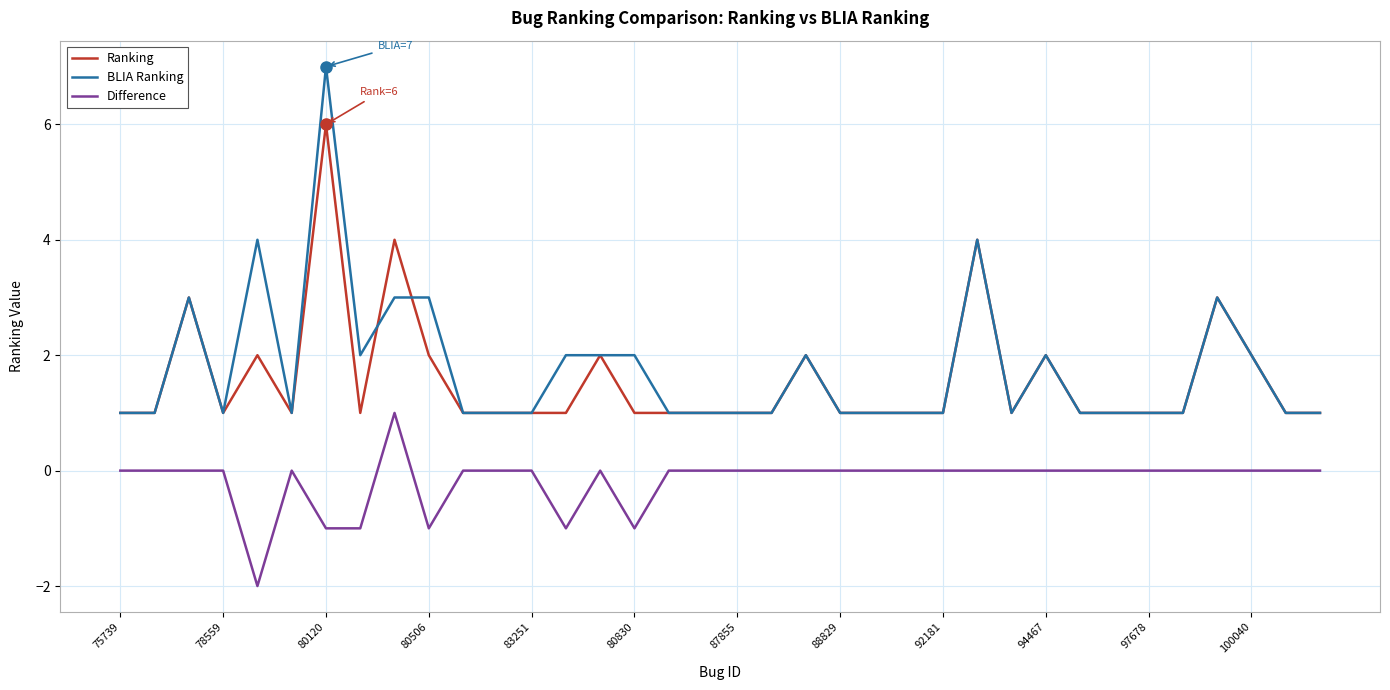

True or false: Difference and Ranking intersect in this chart.

False